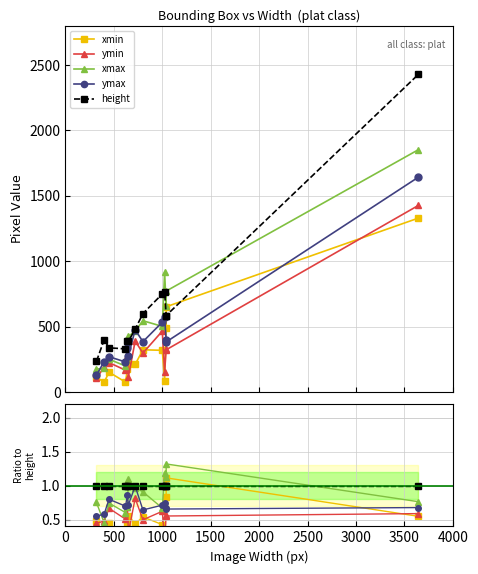

How many lines are shown in the chart?

5